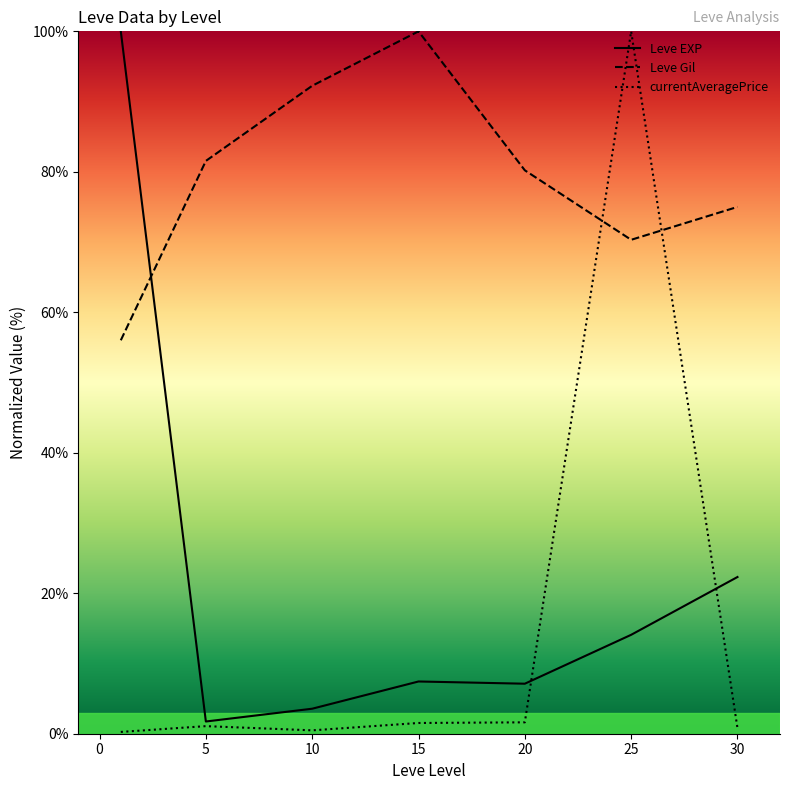

What is the greatest value displayed?

100.0